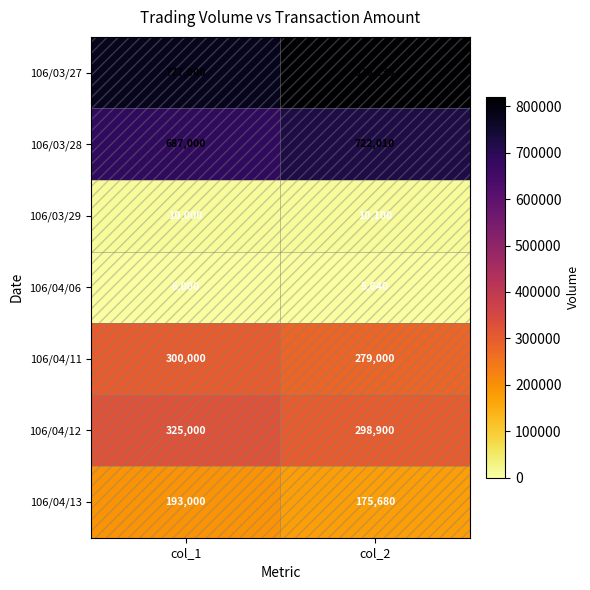

List the series in order of their peak value, highest first.

106/03/27, 106/03/28, 106/04/12, 106/04/11, 106/04/13, 106/03/29, 106/04/06